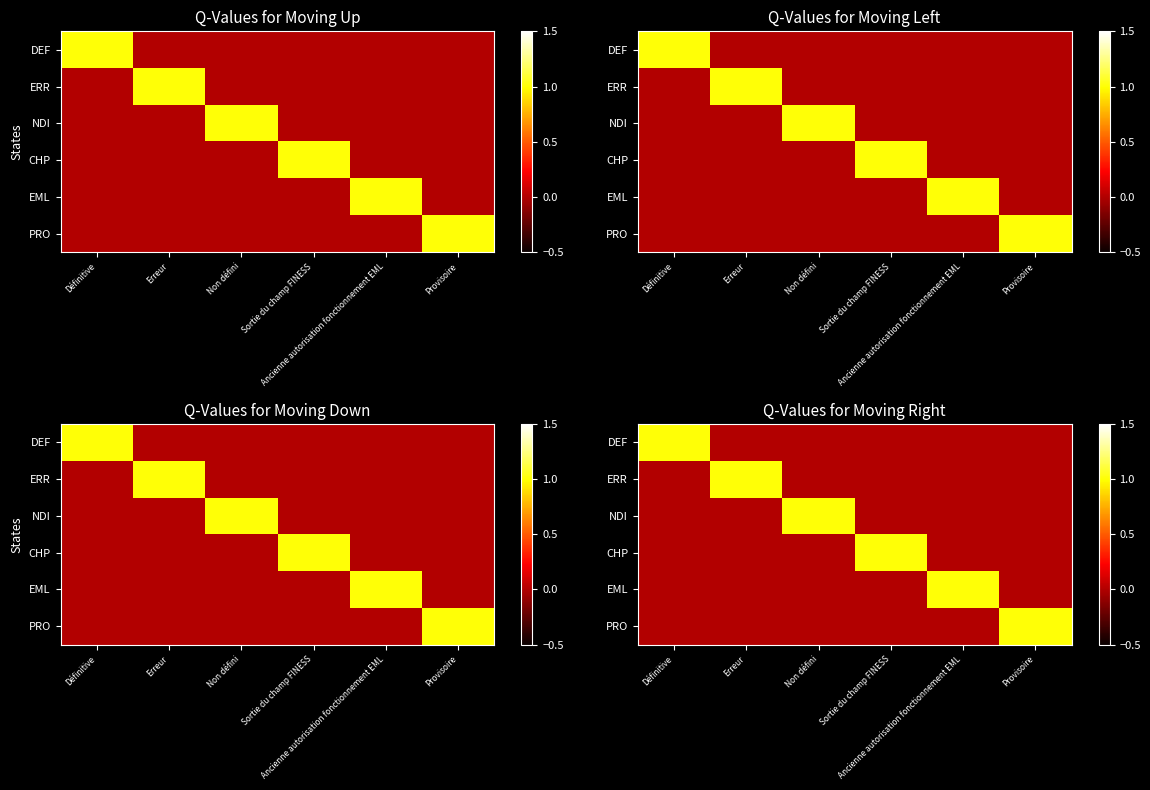

At which category does the chart reach its minimum across all series?

Erreur